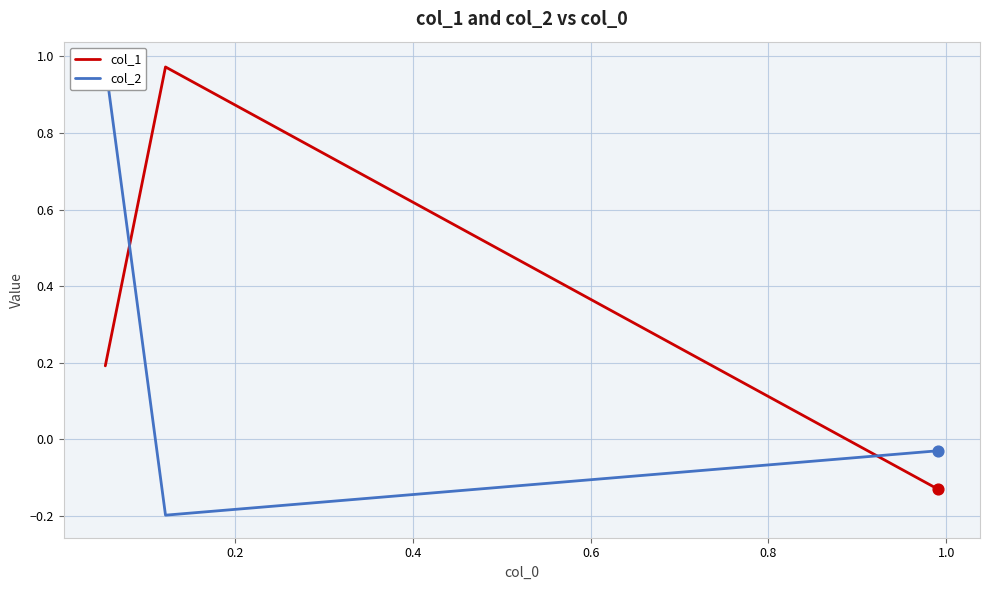

What is the total value across all series at 0.2?

0.8